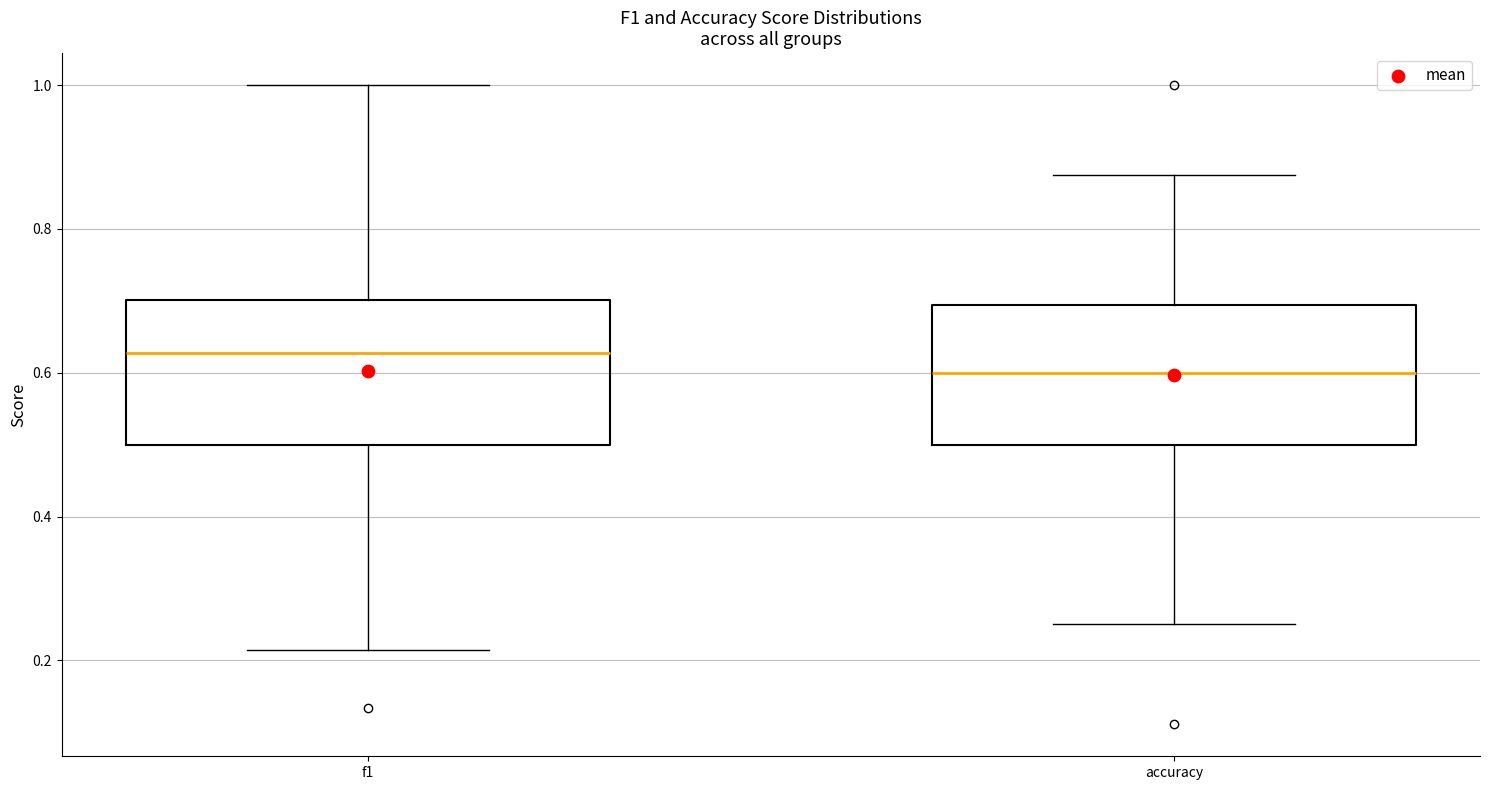

Which box has the highest median line?

f1